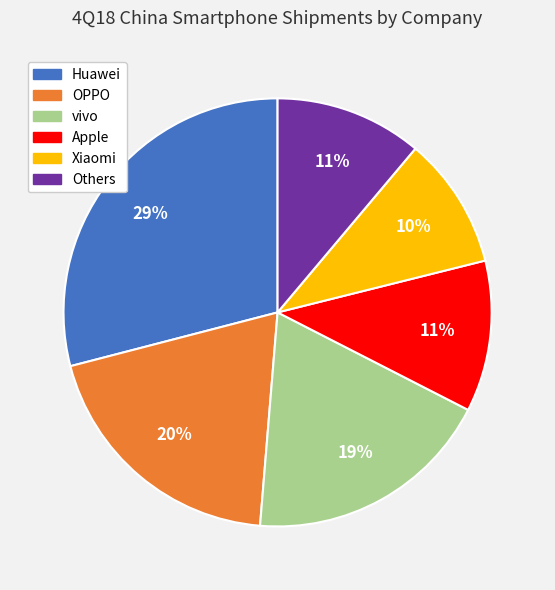

Does Huawei represent more than half of the total?

No